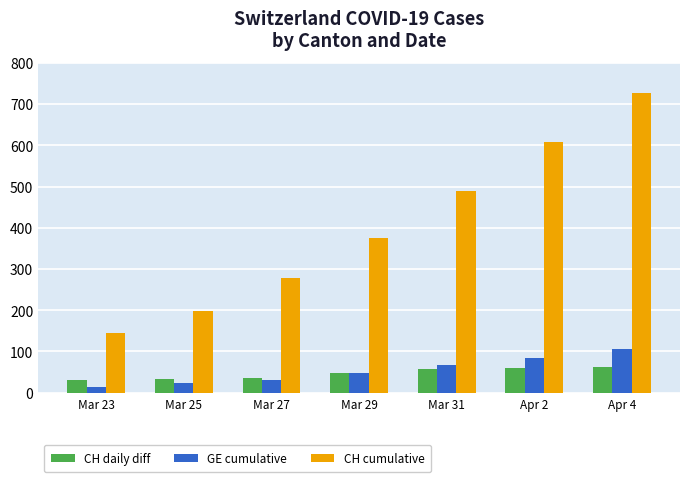

What is the difference between the maximum and second lowest values in the GE cumulative series?

83